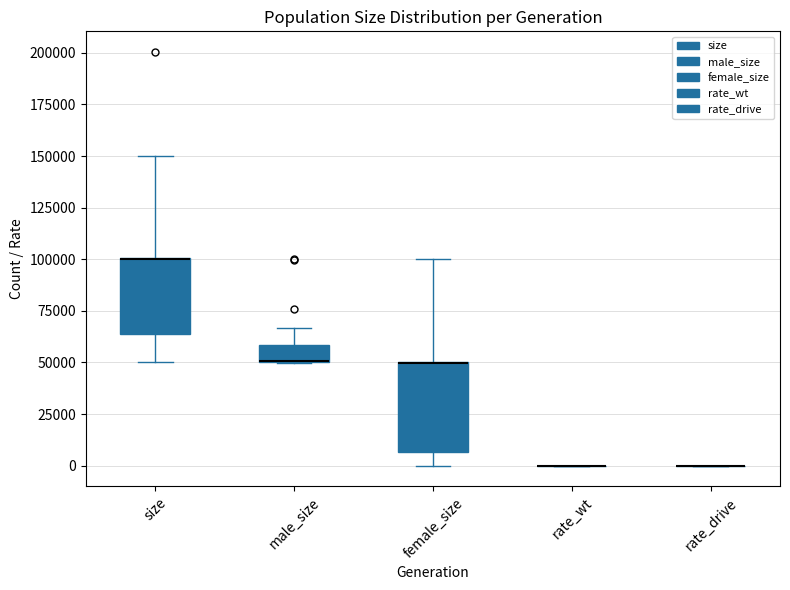

Reading left to right, read every box against the y-axis: the position of its median line, the range the box covers, and the ends of its whiskers. The values are not printed on the chart, so give them approximately, as read against the axis.

size: median 100000 (drawn on the box's upper edge), box 65000 to 100000, whiskers 50000 to 150000
male_size: median 50000 (drawn on the box's lower edge), box 50000 to 60000, whiskers 50000 to 65000
female_size: median 50000 (drawn on the box's upper edge), box 5000 to 50000, whiskers 0 to 100000
rate_wt: box collapsed to a line at 0, whiskers 0 to 0
rate_drive: box collapsed to a line at 0, whiskers 0 to 0